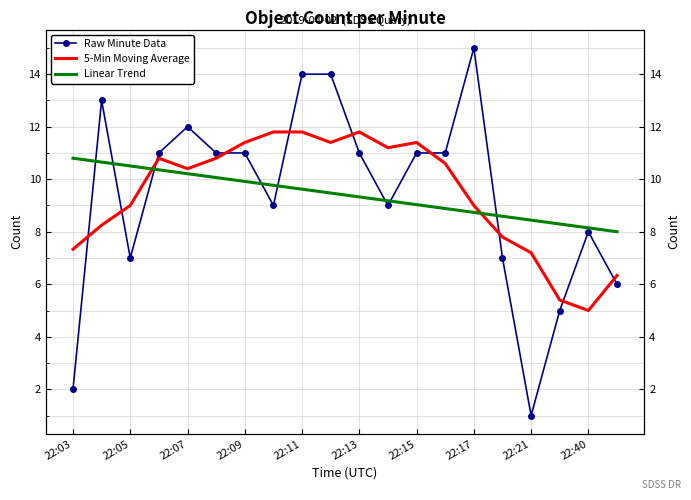

What are all the series names shown in the legend?

Raw Minute Data, 5-Min Moving Average, Linear Trend